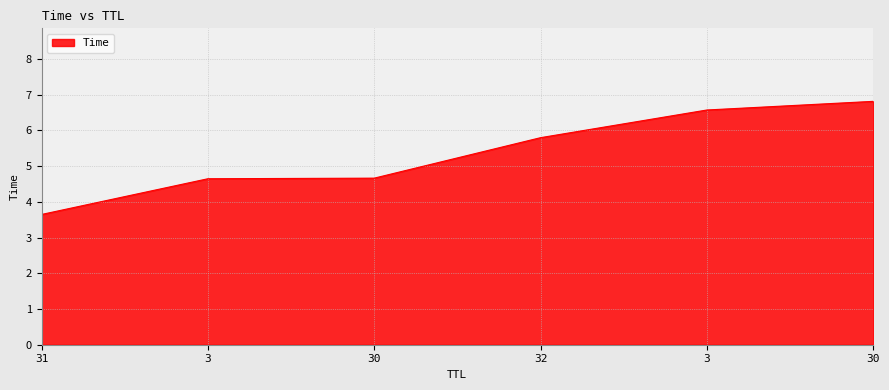

At which label does the data first exceed 5?

32